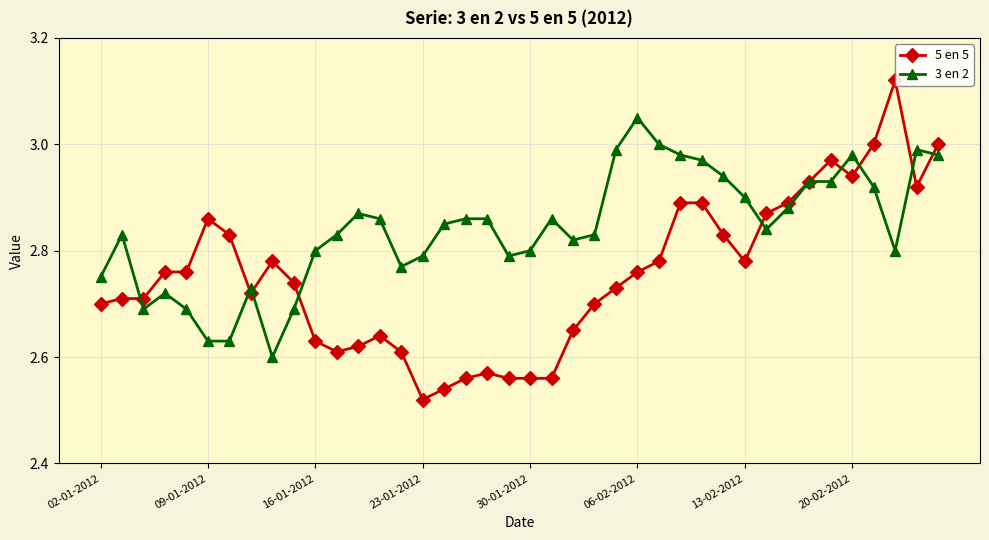

What are all the series names shown in the legend?

5 en 5, 3 en 2